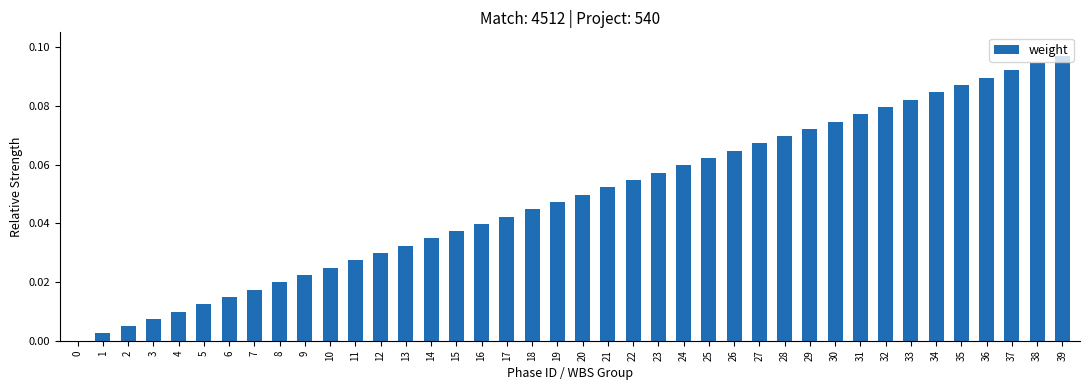

The chart shows a value of 0.1 at 13. True or false?

False